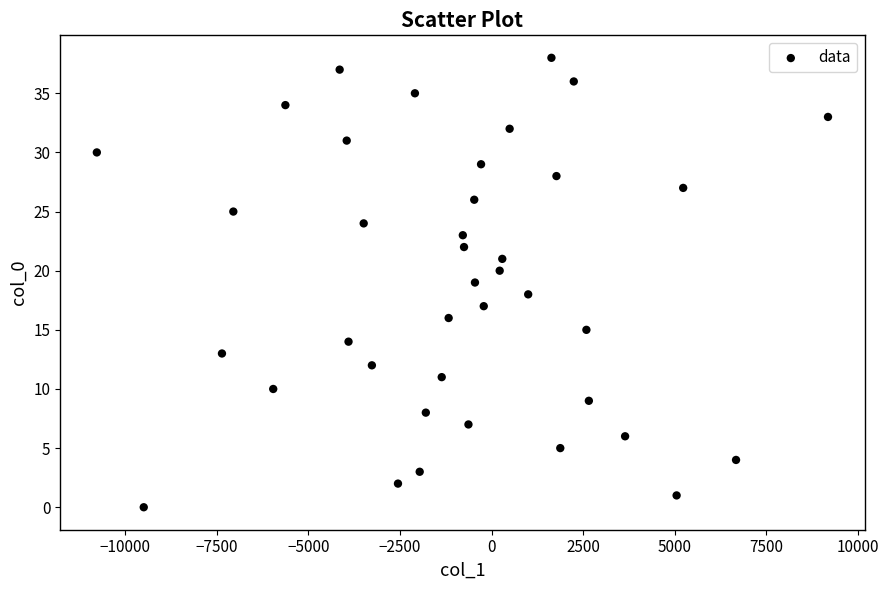

What is the range of Y values (max minus min)?

38